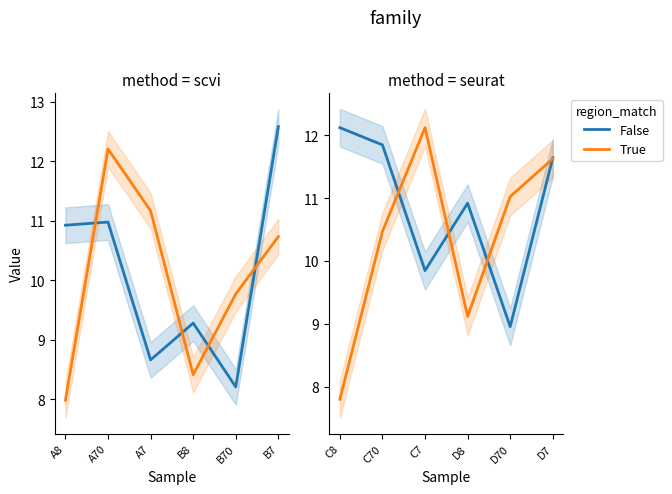

List the series in order of their overall mean, lowest first.

True, False